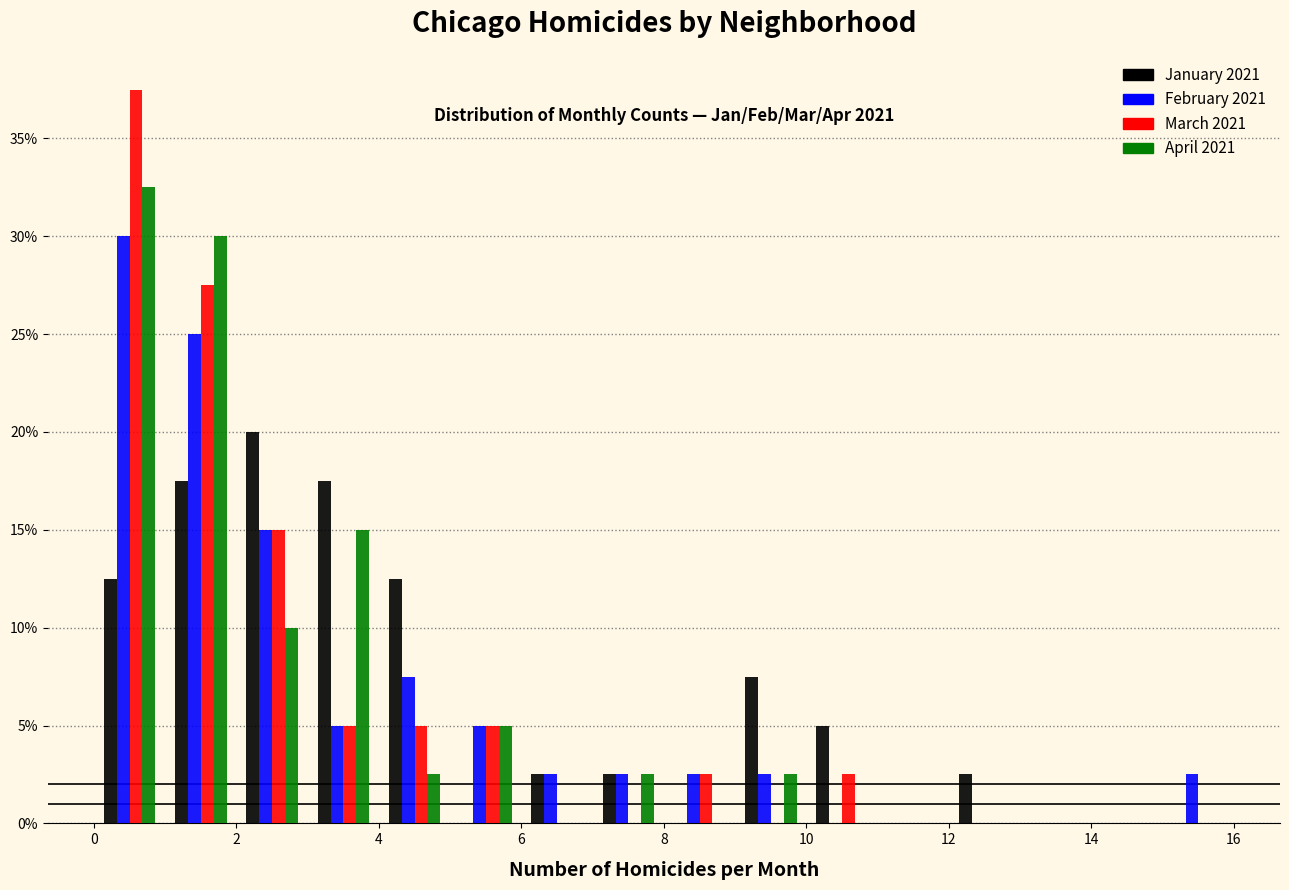

In the January 2021 series, which range on the x-axis has the tallest bar?

2 to 3